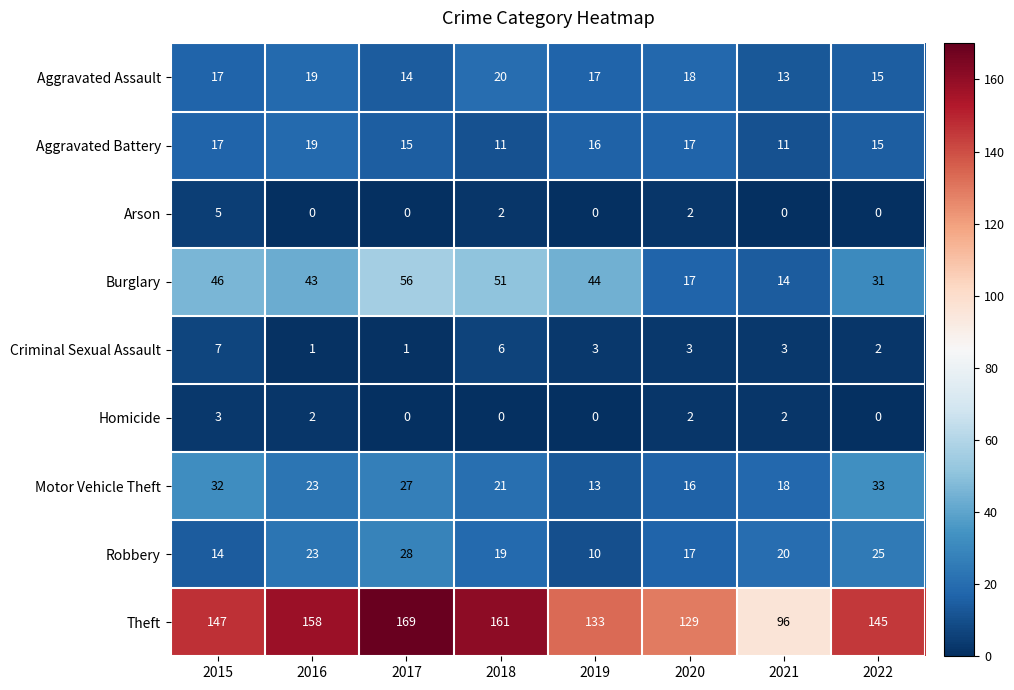

At which label does Burglary reach its peak?

2017